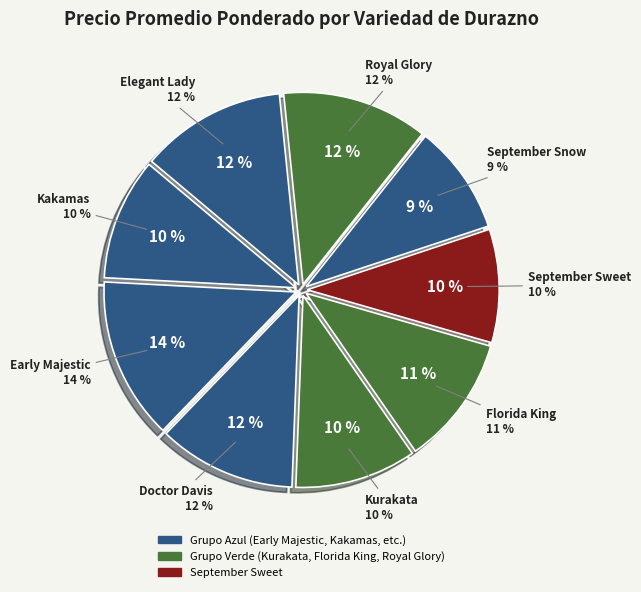

How many segments does this pie chart have?

9